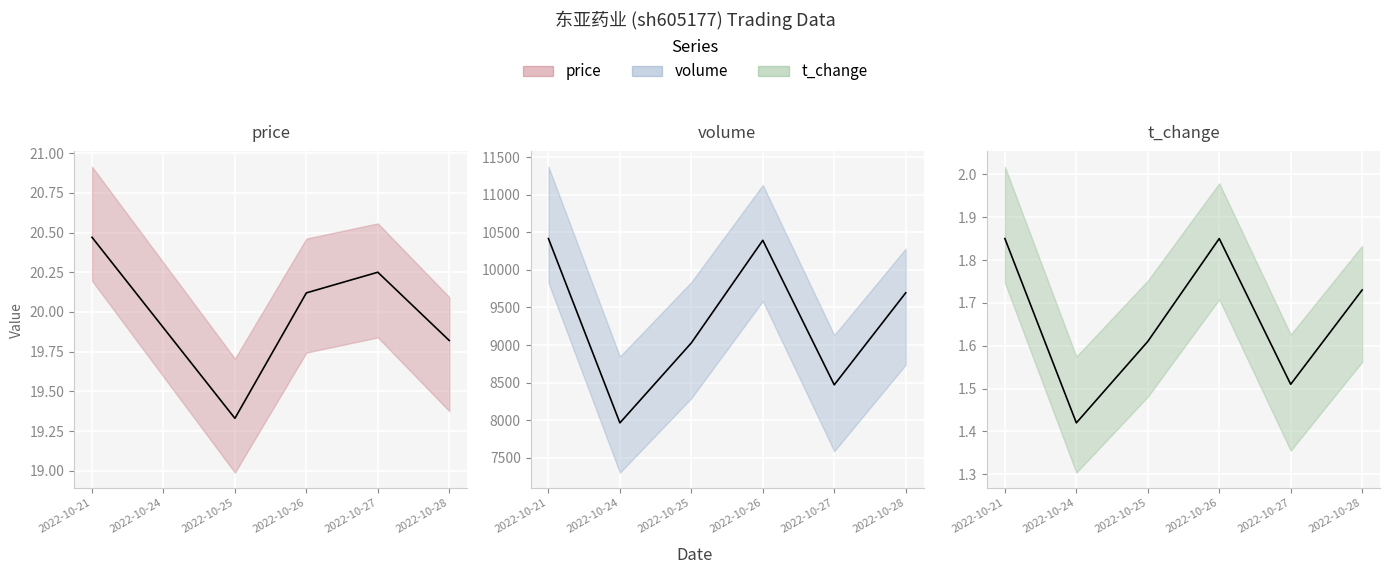

Which series changed the most between 2022-10-21 and 2022-10-25?

volume